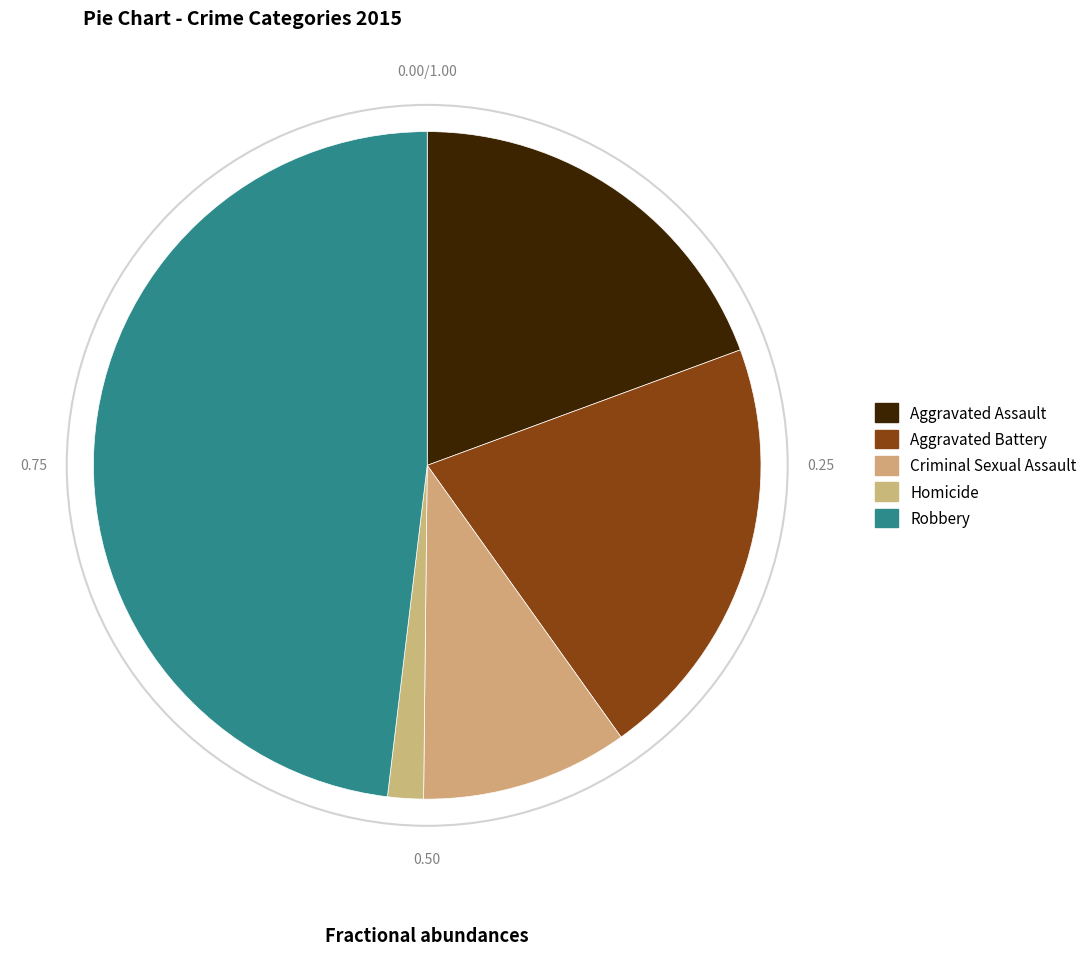

Is the sum of Aggravated Battery and Criminal Sexual Assault greater than half?

No